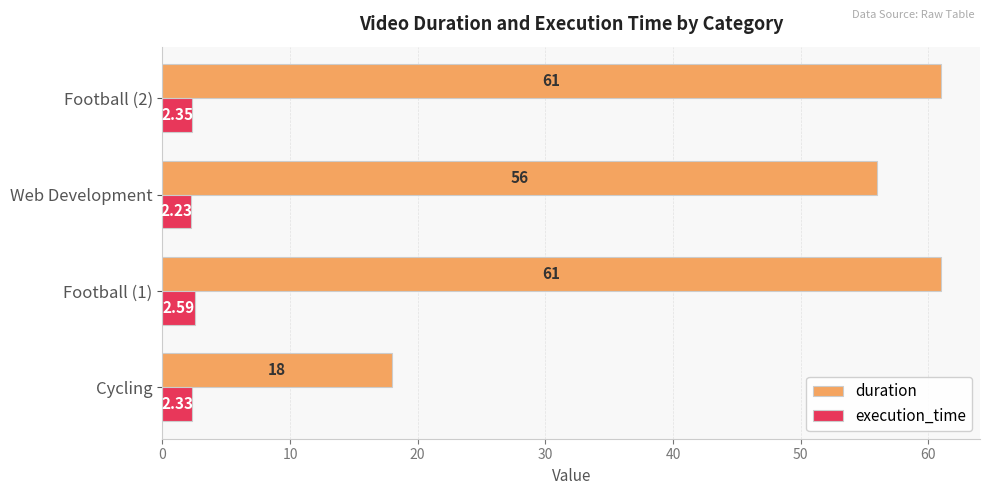

At Web Development, list the series in order from smallest to largest.

execution_time, duration